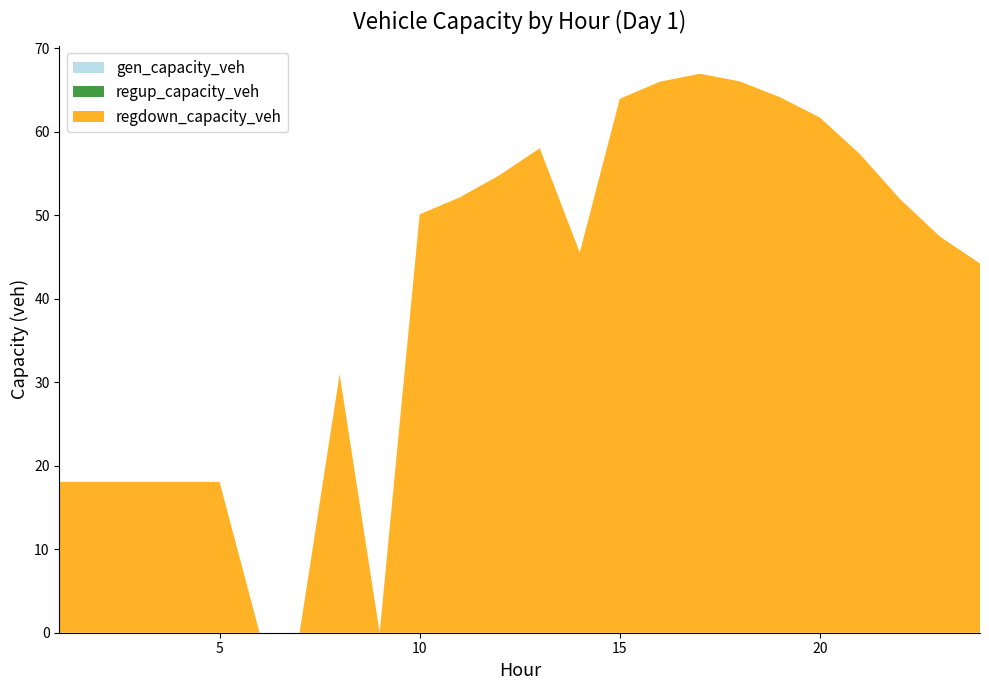

Reading right to left, extract all data points from this chart.

gen_capacity_veh: 0.0	0.0	0.0	0.0	0.0	0.0	0.0	0.0	0.0	0.0	0.0	0.0	0.0	0.0	0.0	0.0	0.0	0.0	0.0	0.0	0.0	0.0	0.0	0.0
regup_capacity_veh: 0.0	0.0	0.0	0.0	0.0	0.0	0.0	0.0	0.0	0.0	0.0	0.0	0.0	0.0	0.0	0.0	0.0	0.0	0.0	0.0	0.0	0.0	0.0	0.0
regdown_capacity_veh: 44.2	47.4	51.9	57.3	61.7	64.1	66.0	66.9	66.0	63.9	45.5	58.0	54.8	52.1	50.1	0.0	31.0	0.0	0.0	18.1	18.1	18.1	18.1	18.1